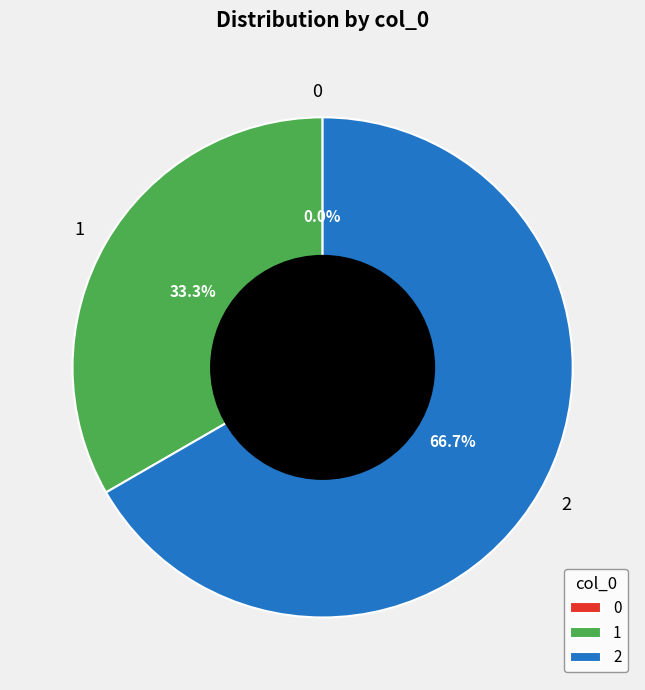

To the nearest percent, what is the average slice percentage?

33%